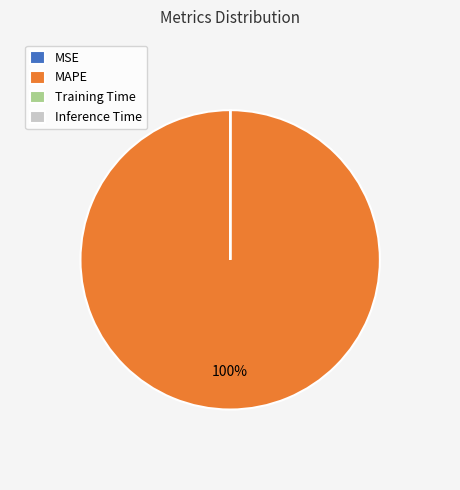

Which slice represents more than half of the pie?

MAPE